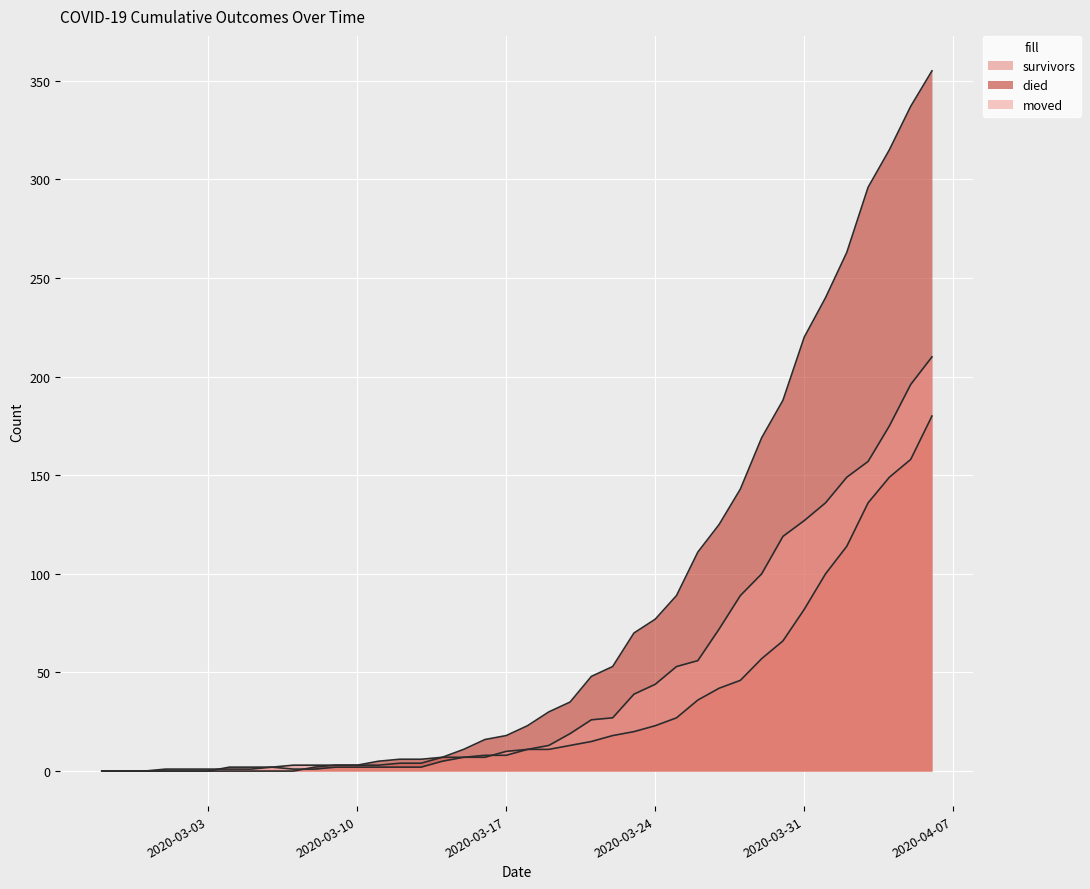

What position from the left is 2020-03-03?

6